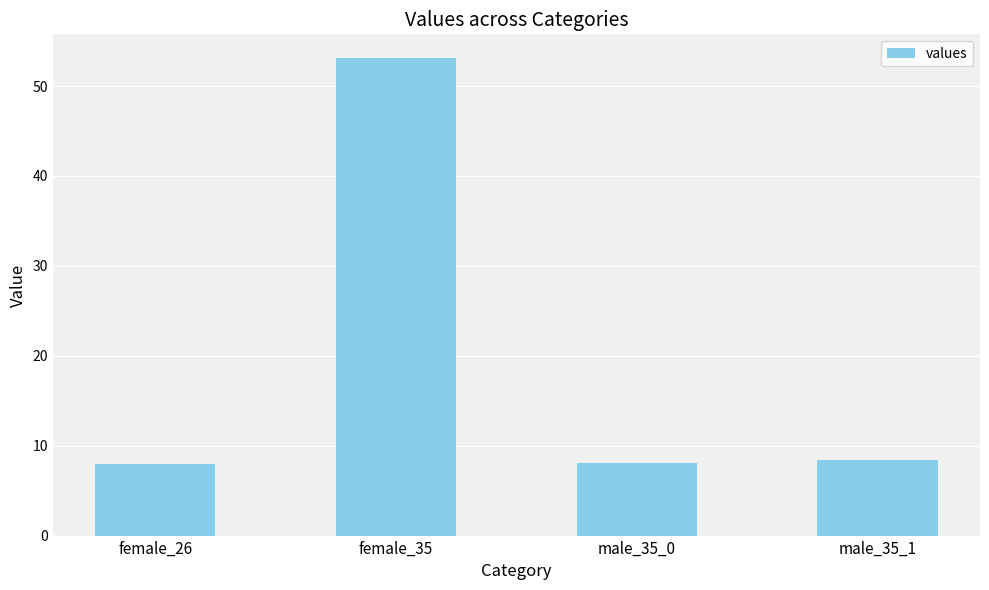

What is the ratio of the value at male_35_0 to the value at male_35_1?

1.0